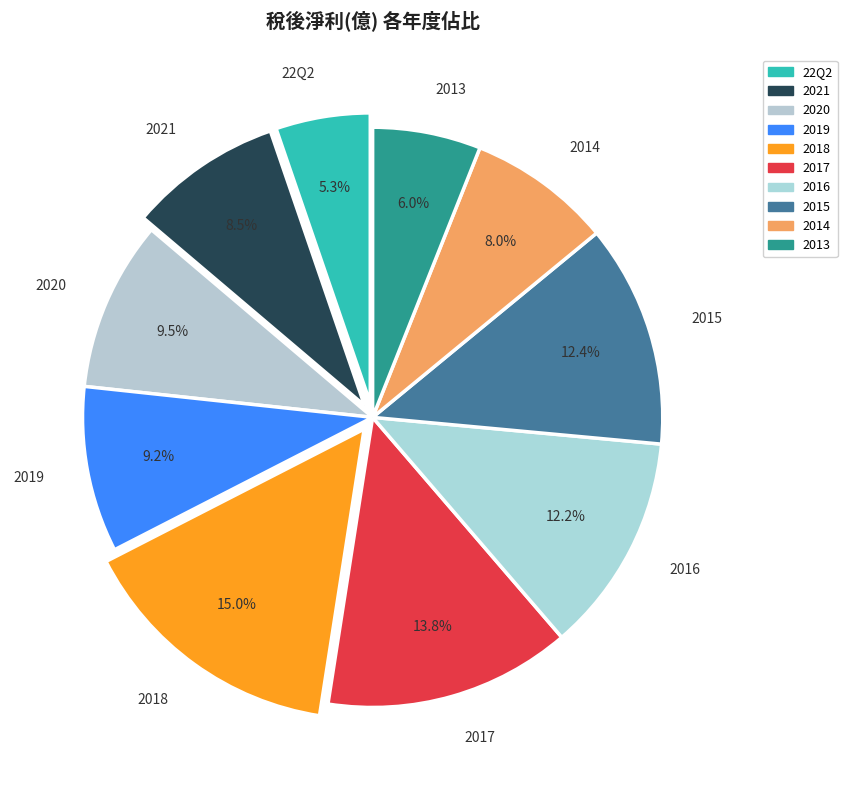

The 2019 slice represents 9% of the pie. True or false?

True